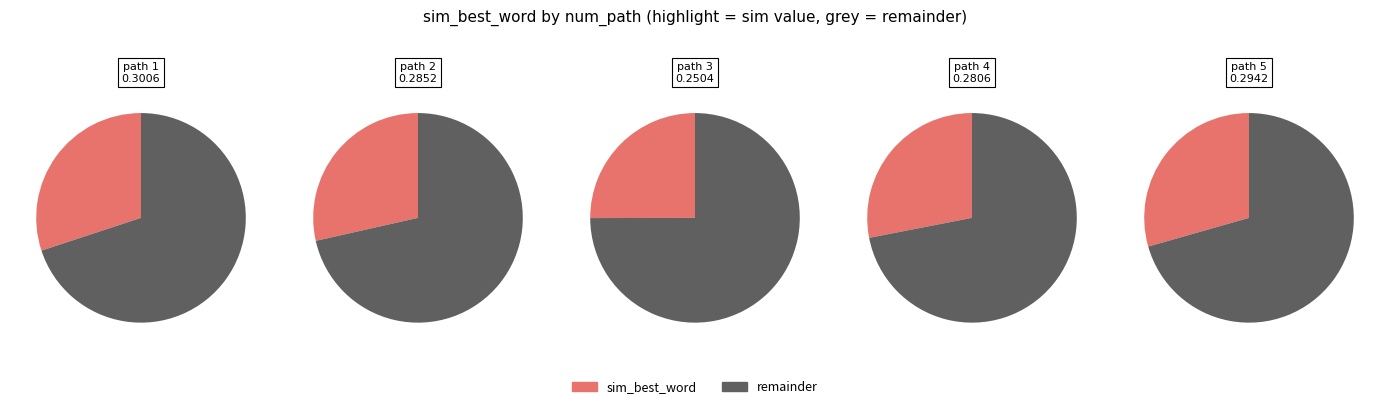

How many segments does this pie chart have?

5